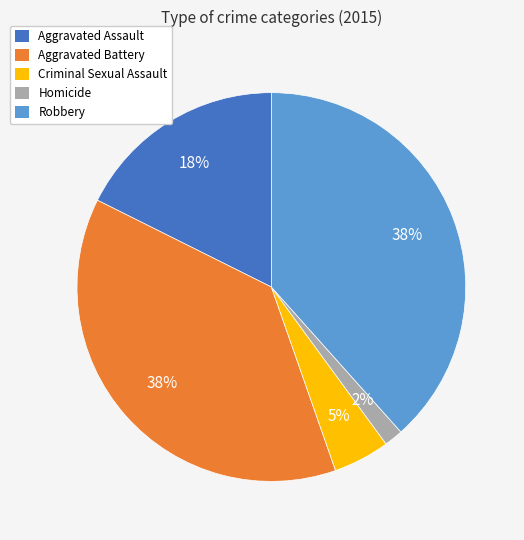

To the nearest percent, what is the average slice percentage?

20%